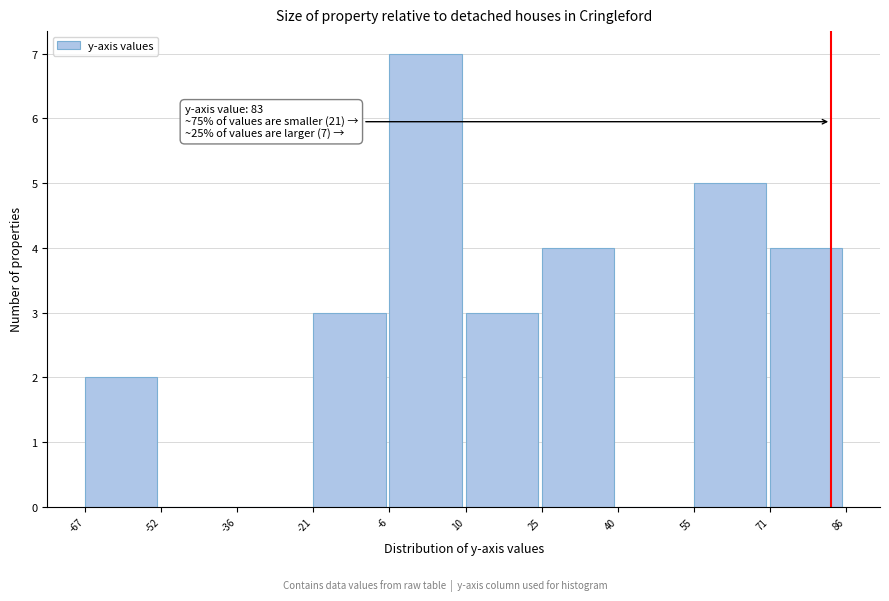

Over which range of the x-axis is the bar tallest?

-6 to 10